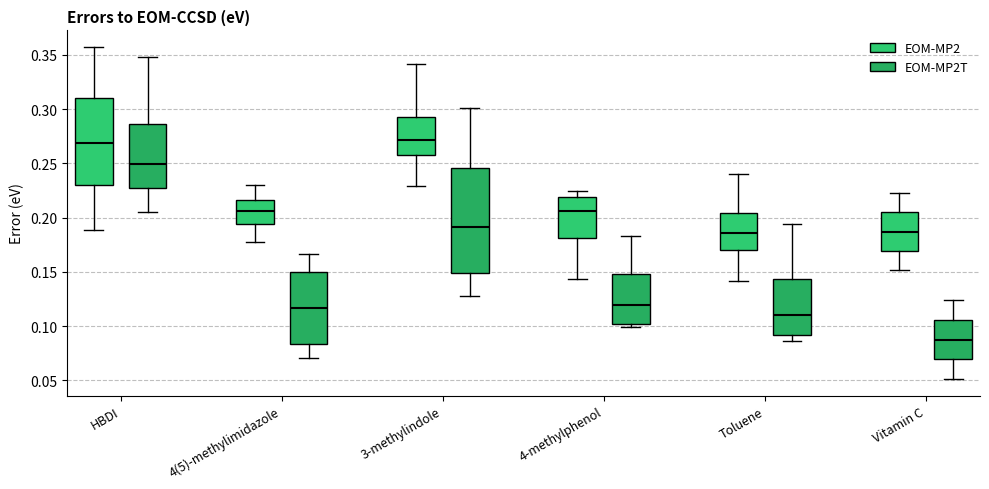

Reading left to right, read every box against the y-axis: the position of its median line, the range the box covers, and the ends of its whiskers. The values are not printed on the chart, so give them approximately, as read against the axis.

HBDI (EOM-MP2): median 0.270, box 0.230 to 0.310, whiskers 0.190 to 0.355
HBDI (EOM-MP2T): median 0.250, box 0.225 to 0.285, whiskers 0.205 to 0.350
4(5)-methylimidazole (EOM-MP2): median 0.205, box 0.195 to 0.215, whiskers 0.180 to 0.230
4(5)-methylimidazole (EOM-MP2T): median 0.115, box 0.085 to 0.150, whiskers 0.070 to 0.165
3-methylindole (EOM-MP2): median 0.270, box 0.260 to 0.295, whiskers 0.230 to 0.340
3-methylindole (EOM-MP2T): median 0.190, box 0.150 to 0.245, whiskers 0.130 to 0.300
4-methylphenol (EOM-MP2): median 0.205, box 0.180 to 0.220, whiskers 0.145 to 0.225
4-methylphenol (EOM-MP2T): median 0.120, box 0.100 to 0.150, whiskers 0.100 (just below the box's lower edge) to 0.185
Toluene (EOM-MP2): median 0.185, box 0.170 to 0.205, whiskers 0.140 to 0.240
Toluene (EOM-MP2T): median 0.110, box 0.090 to 0.145, whiskers 0.085 to 0.195
Vitamin C (EOM-MP2): median 0.185, box 0.170 to 0.205, whiskers 0.150 to 0.225
Vitamin C (EOM-MP2T): median 0.090, box 0.070 to 0.105, whiskers 0.050 to 0.125